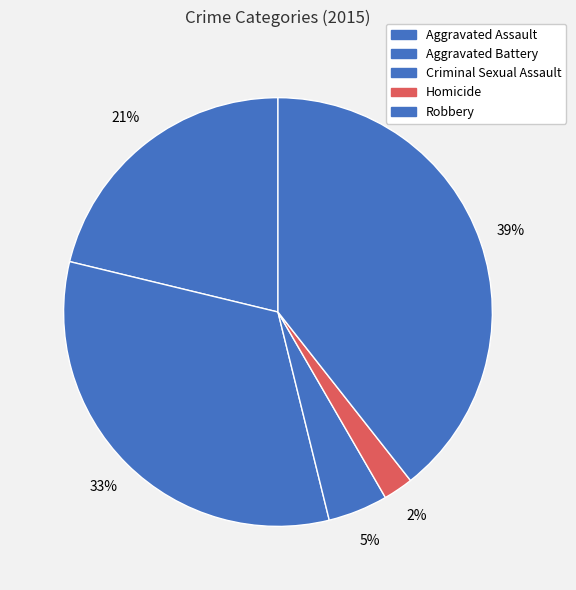

Which category has the smallest portion of the pie?

Homicide